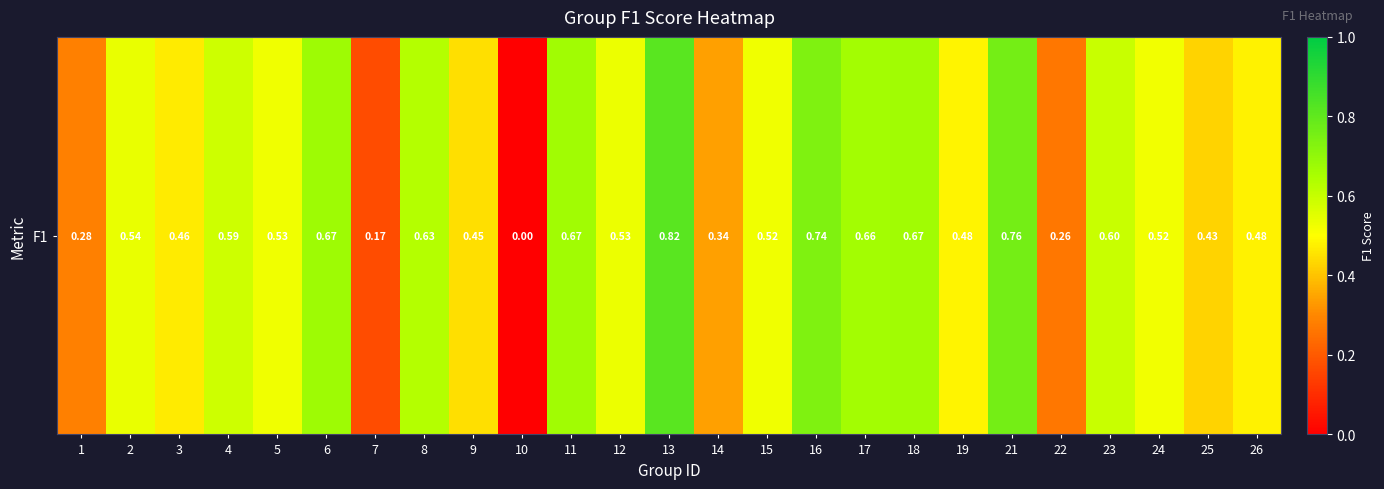

What is the difference between the second highest and minimum values?

0.8